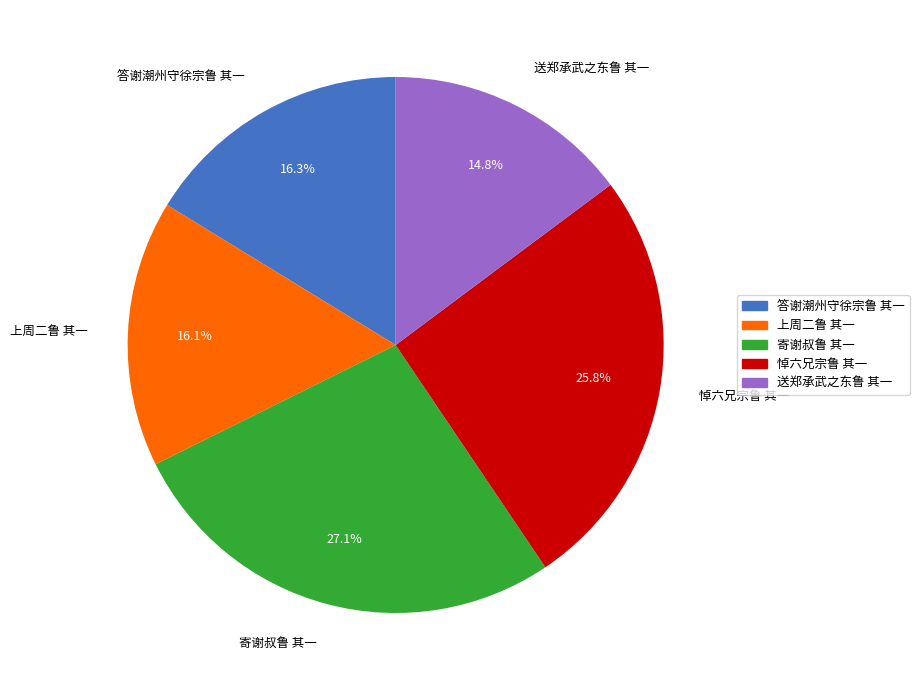

Is 寄谢叔鲁 其一 the majority of the pie?

No